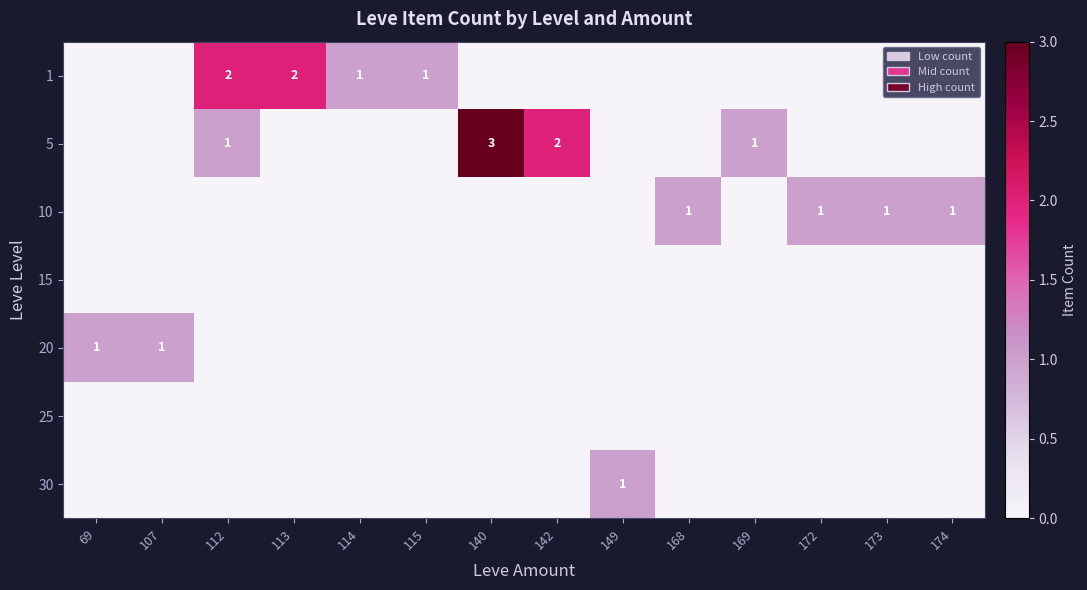

How many categories are shown in the chart?

14